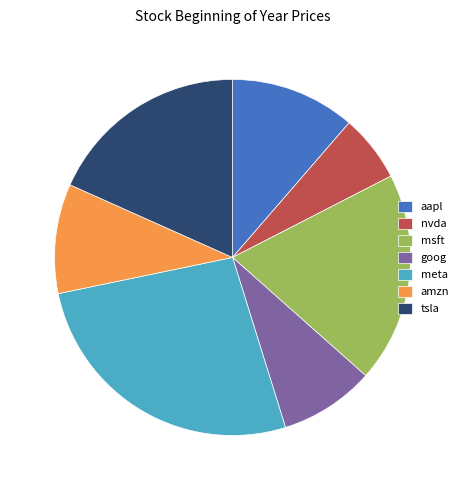

Which has a higher value, tsla or msft?

msft